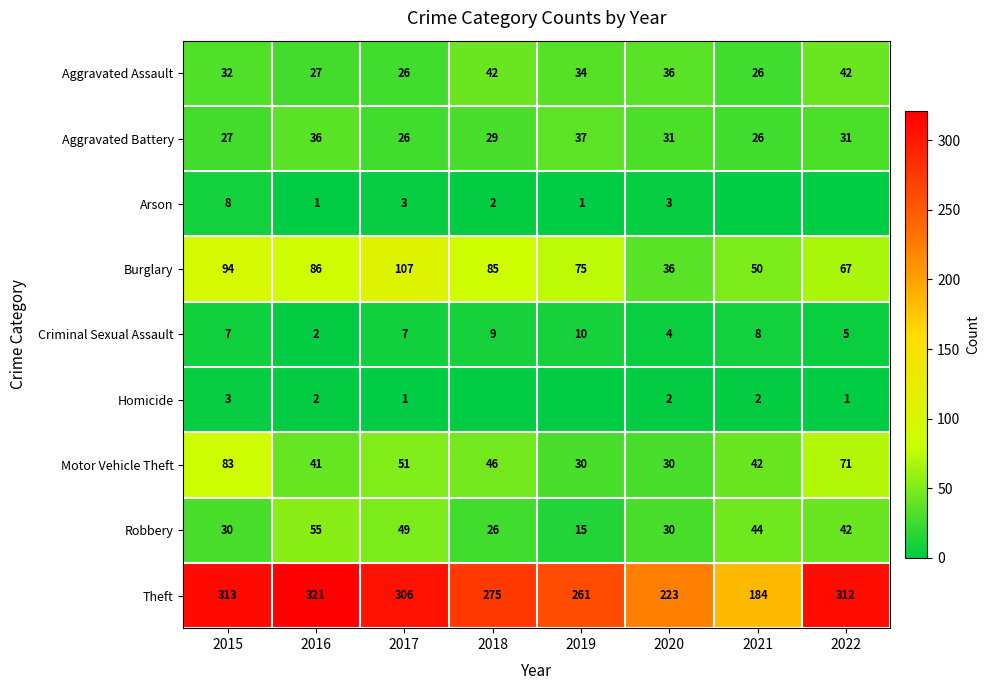

The value of Theft at 2020 is 316. True or false?

False